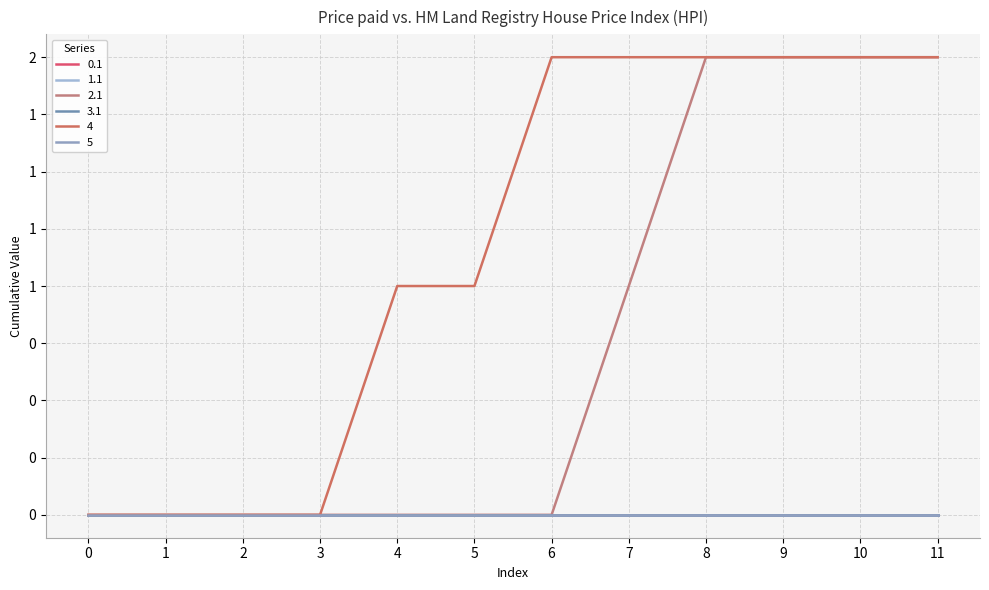

True or false: 5 and 1.1 cross at least once.

False